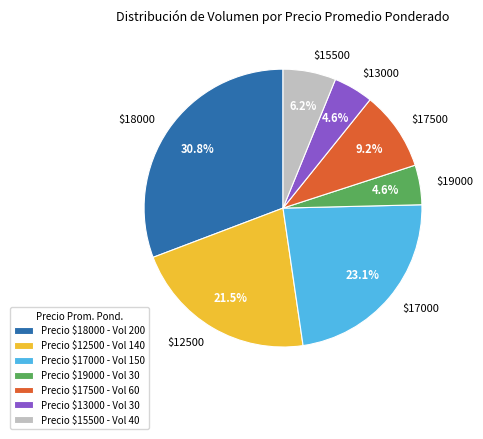

Does $13000 represent more than half of the total?

No